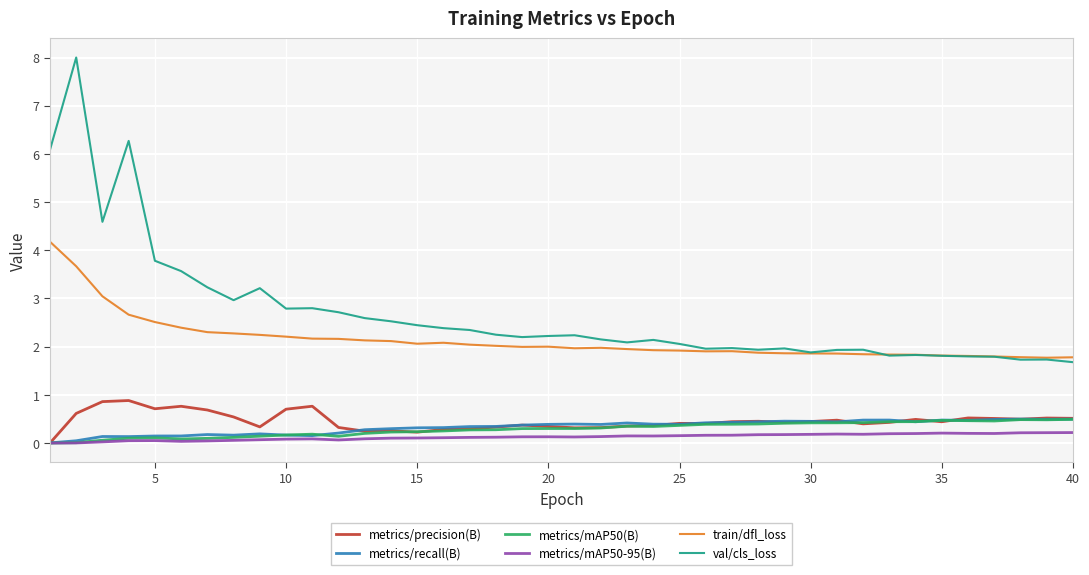

What is the highest value of the metrics/mAP50(B) series?

0.5